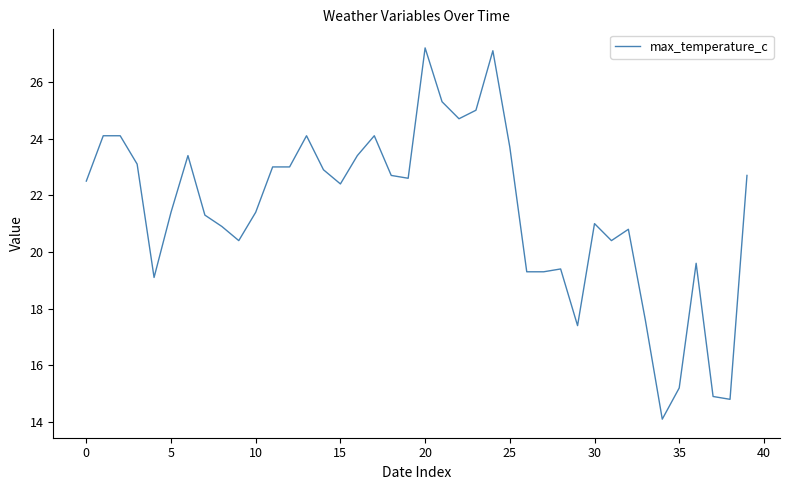

What is the minimum value shown in the chart?

14.1